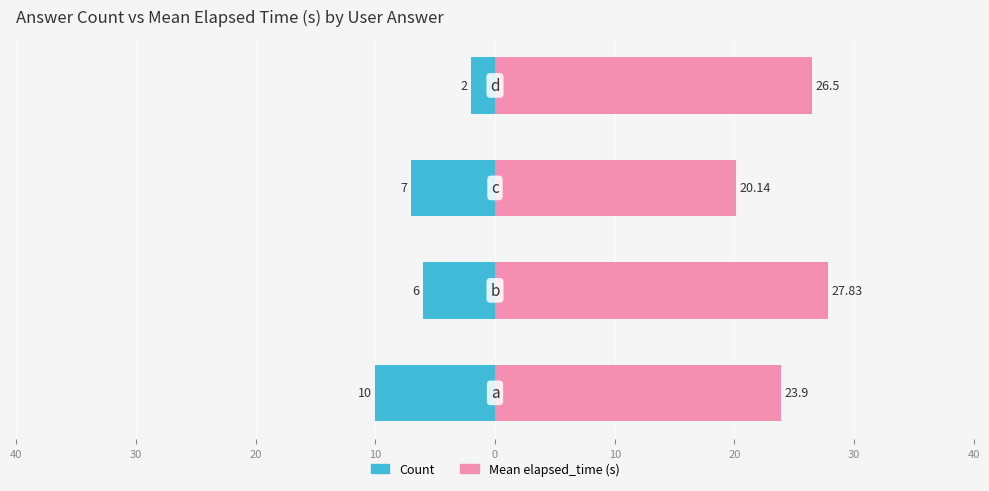

Rank the series by their maximum value, from highest to lowest.

Mean elapsed_time (s), Count